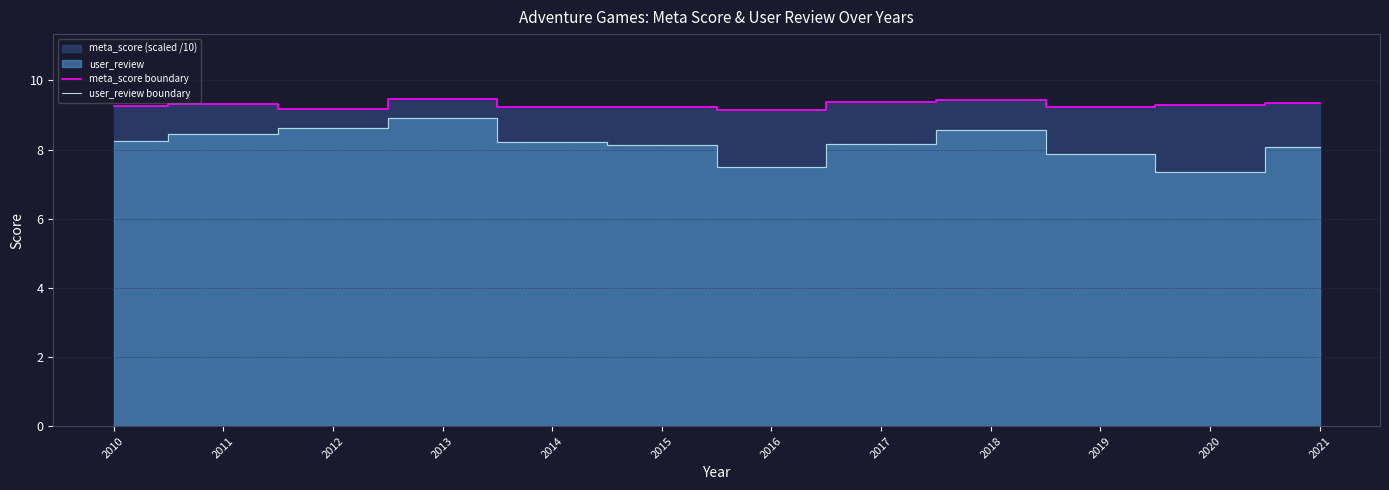

What is the average value of the user_review boundary series?

8.2